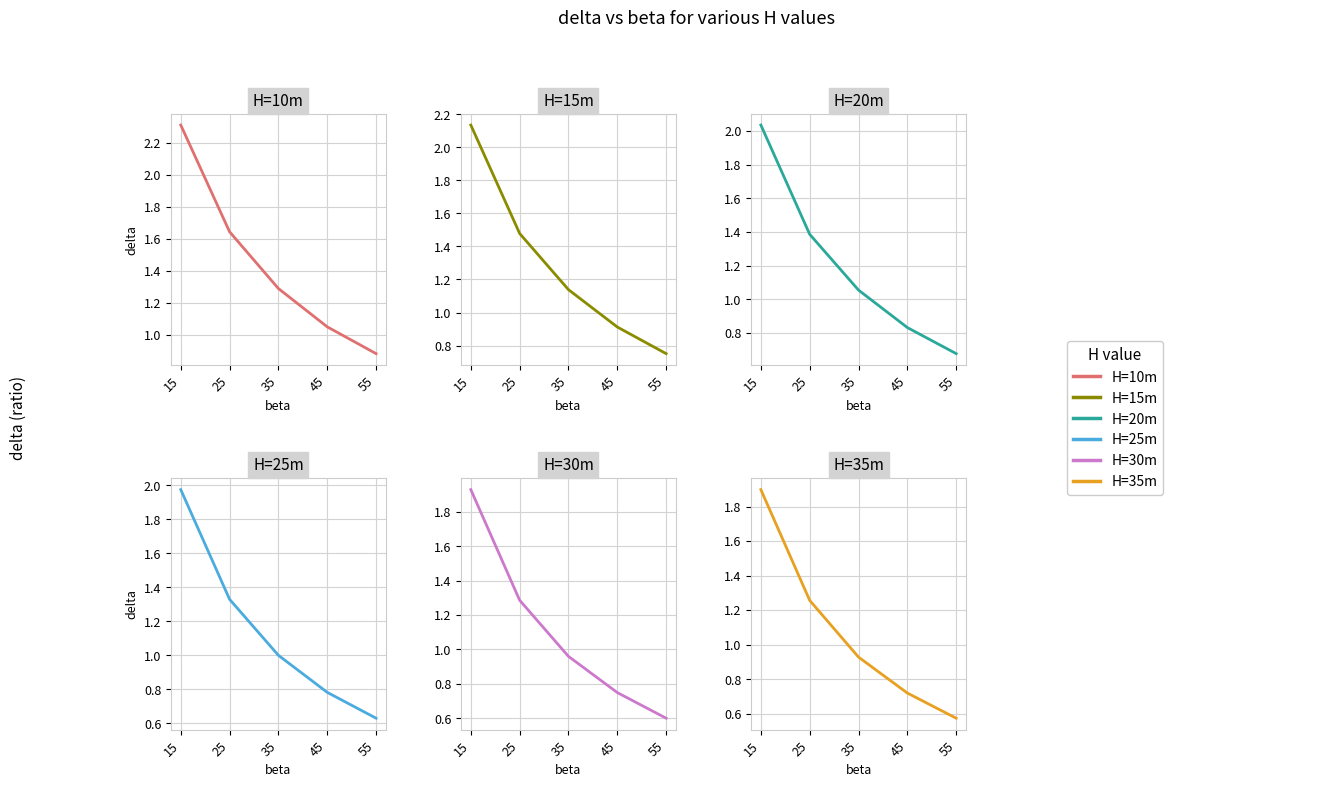

At which label does H=30m reach its minimum?

55